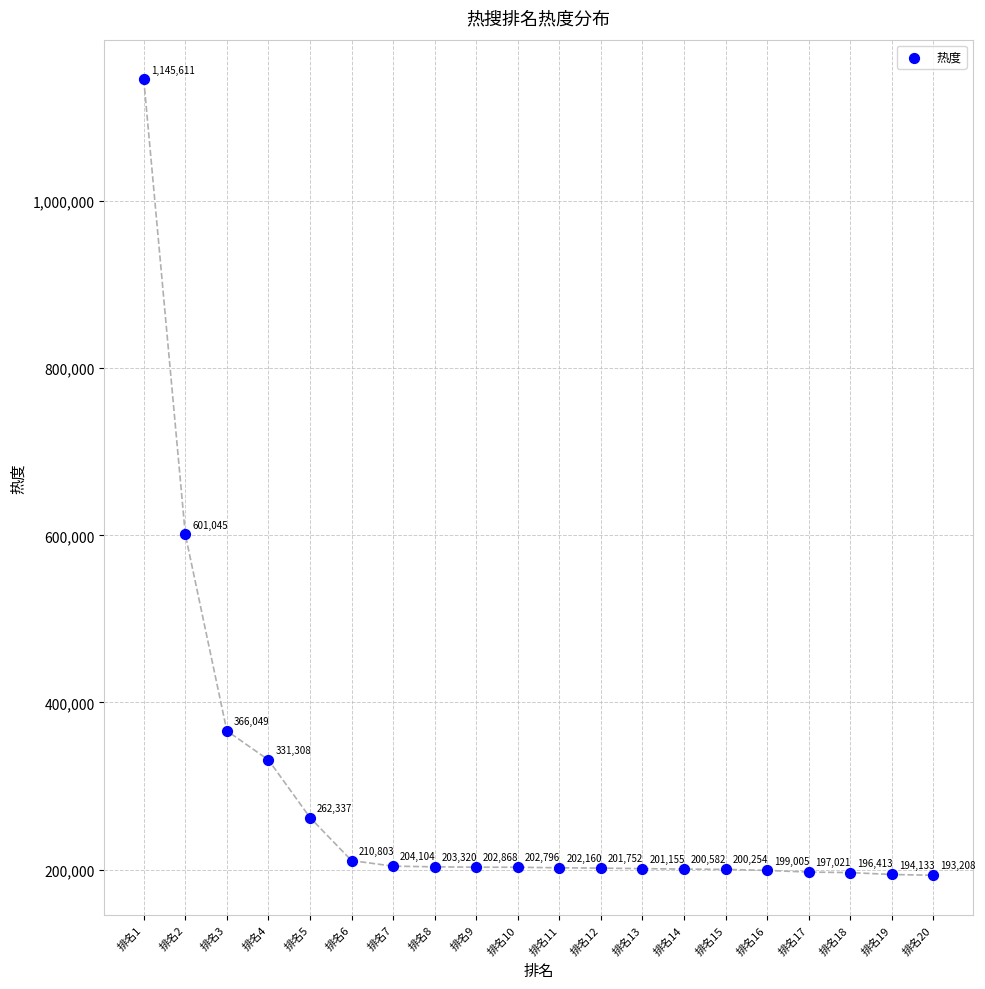

What is the range of Y values (max minus min)?

952403